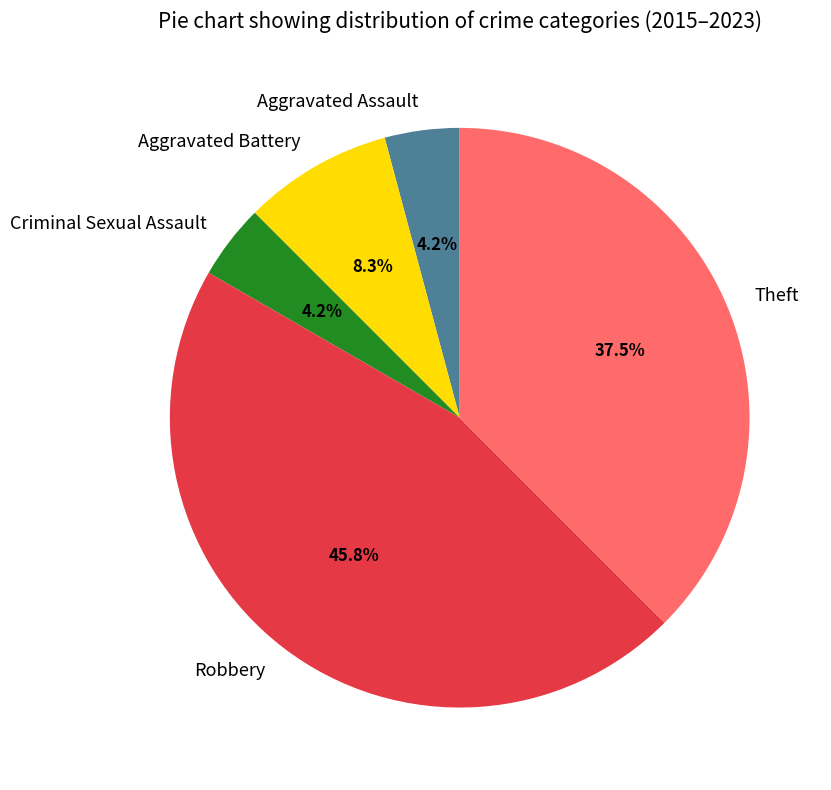

Approximately how many times larger is the value at Aggravated Assault compared to Aggravated Battery?

0.5